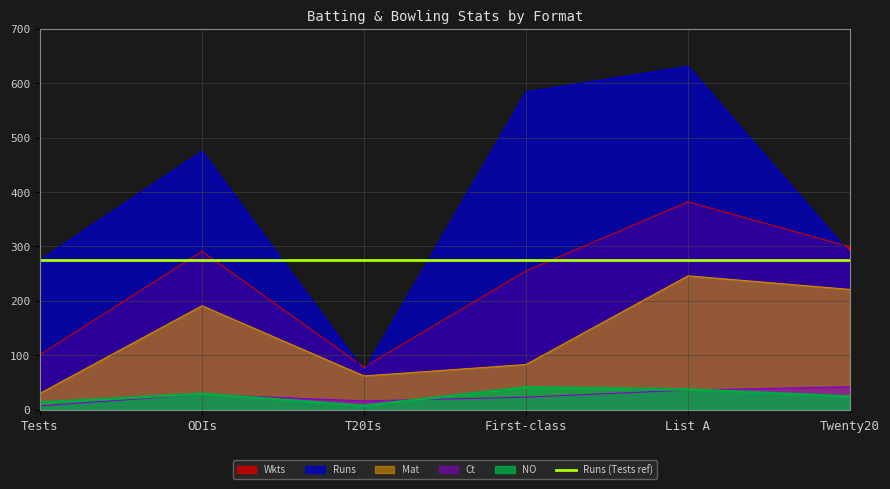

At which label does Wkts reach its minimum?

T20Is